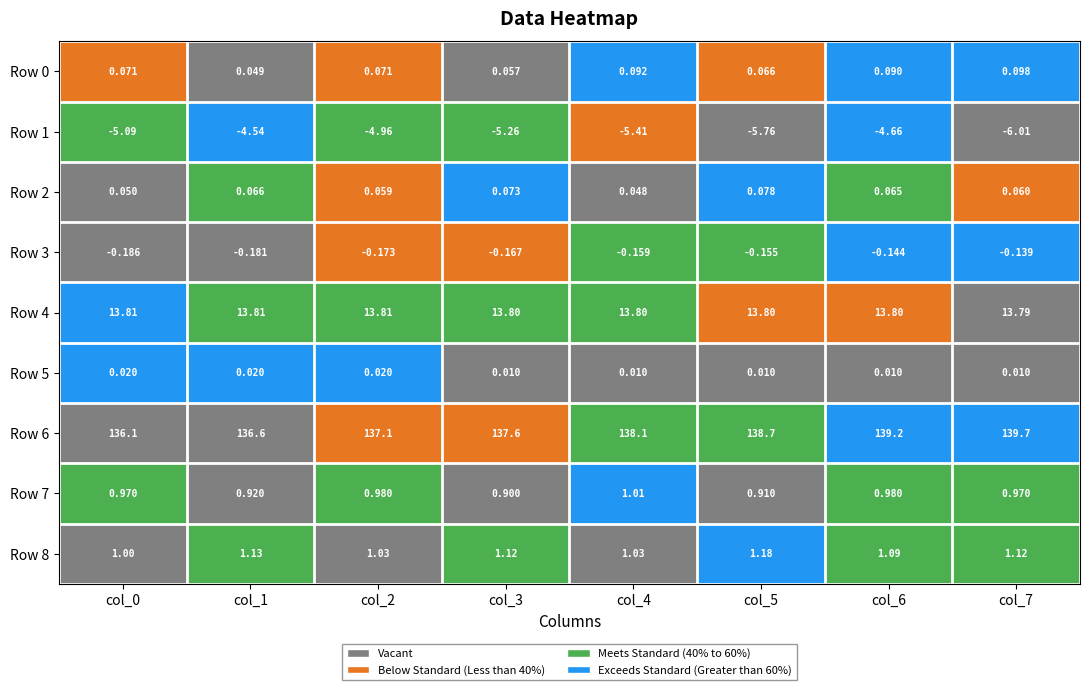

How many values in the Row 1 series exceed -5?

3